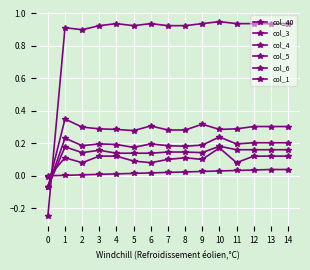

True or false: col_1 has a value of 1.6 at 1.

False